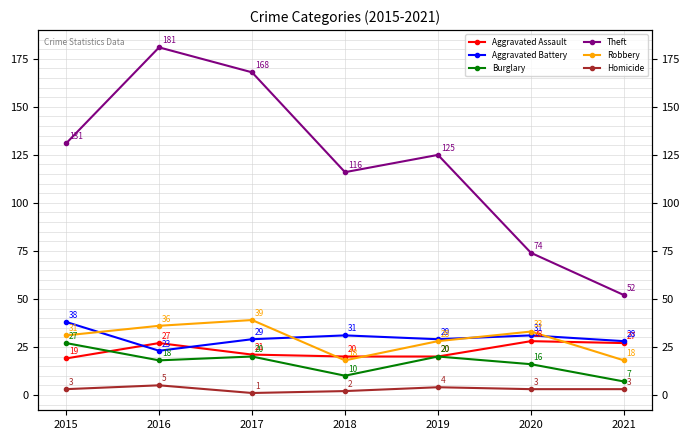

The Theft series shows 102 at 2020. True or false?

False